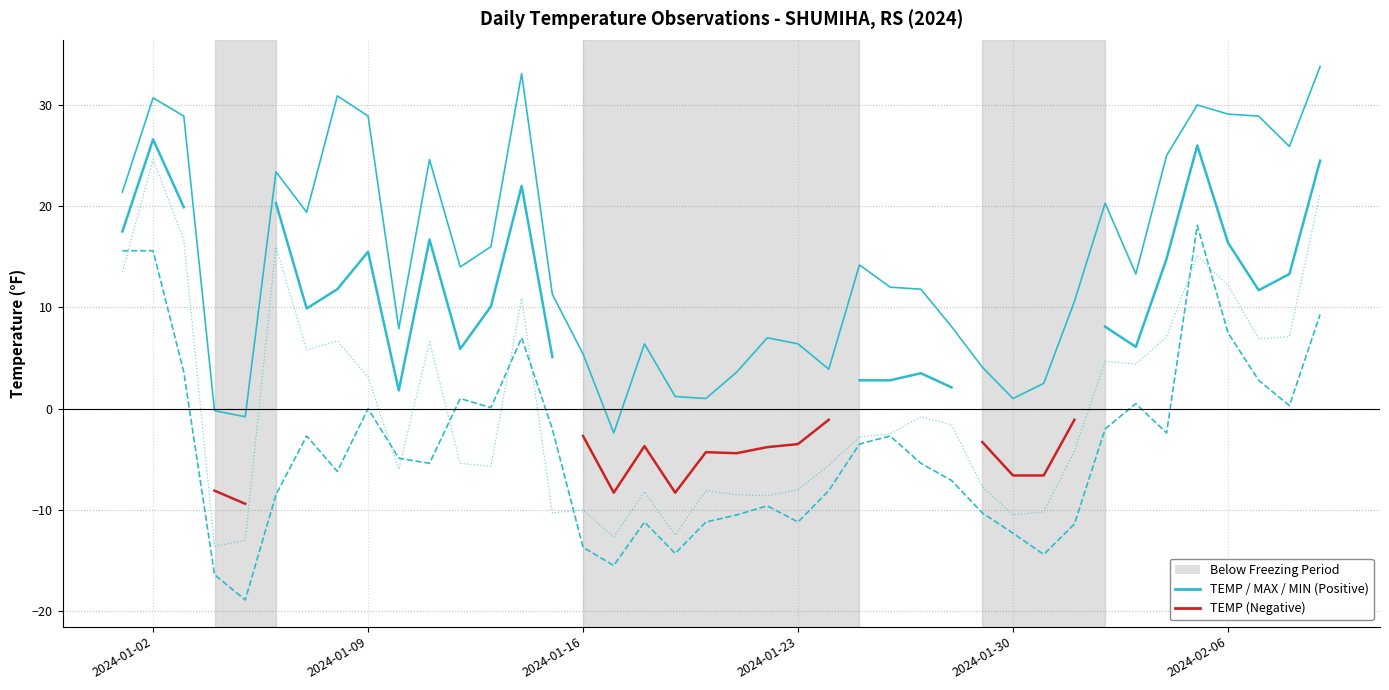

True or false: DEWP and MIN intersect in this chart.

True